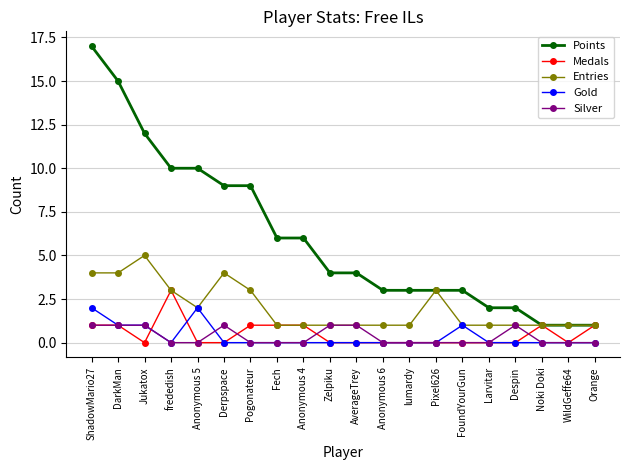

At which category does the chart reach its peak across all series?

ShadowMario27